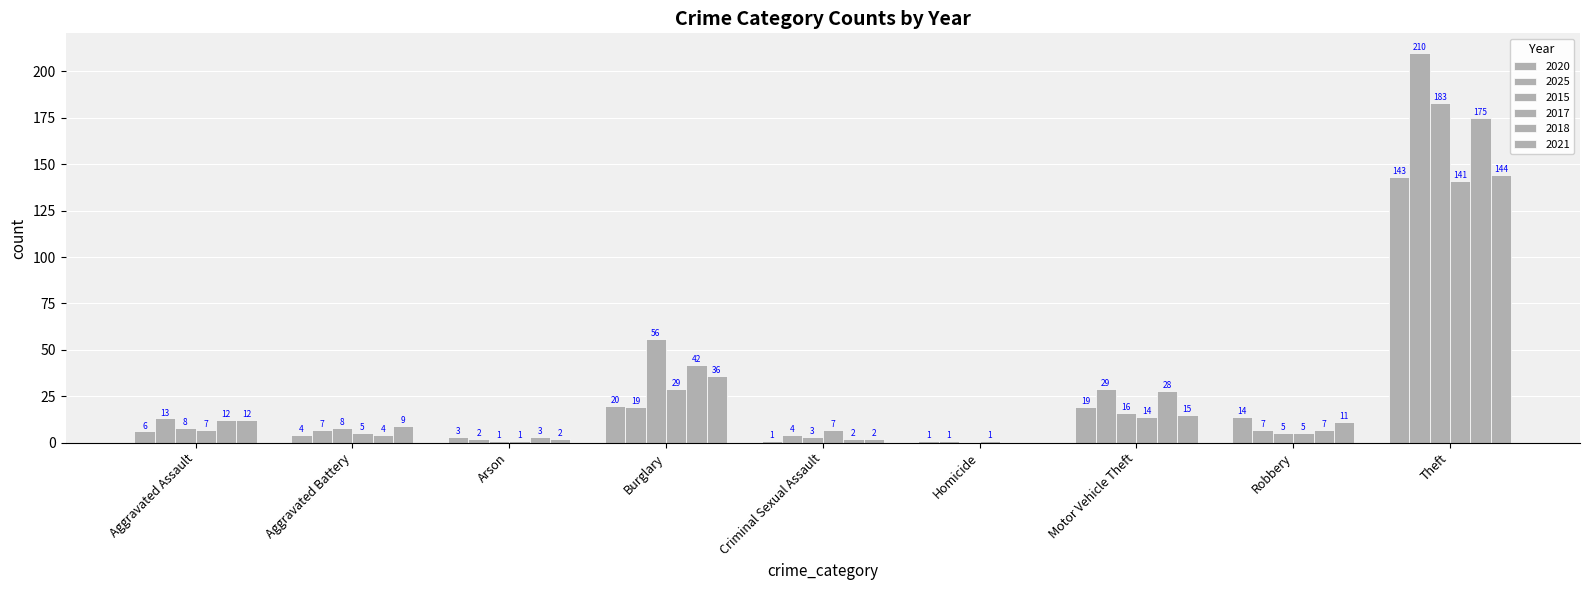

How many positive values does the 2021 series have?

8